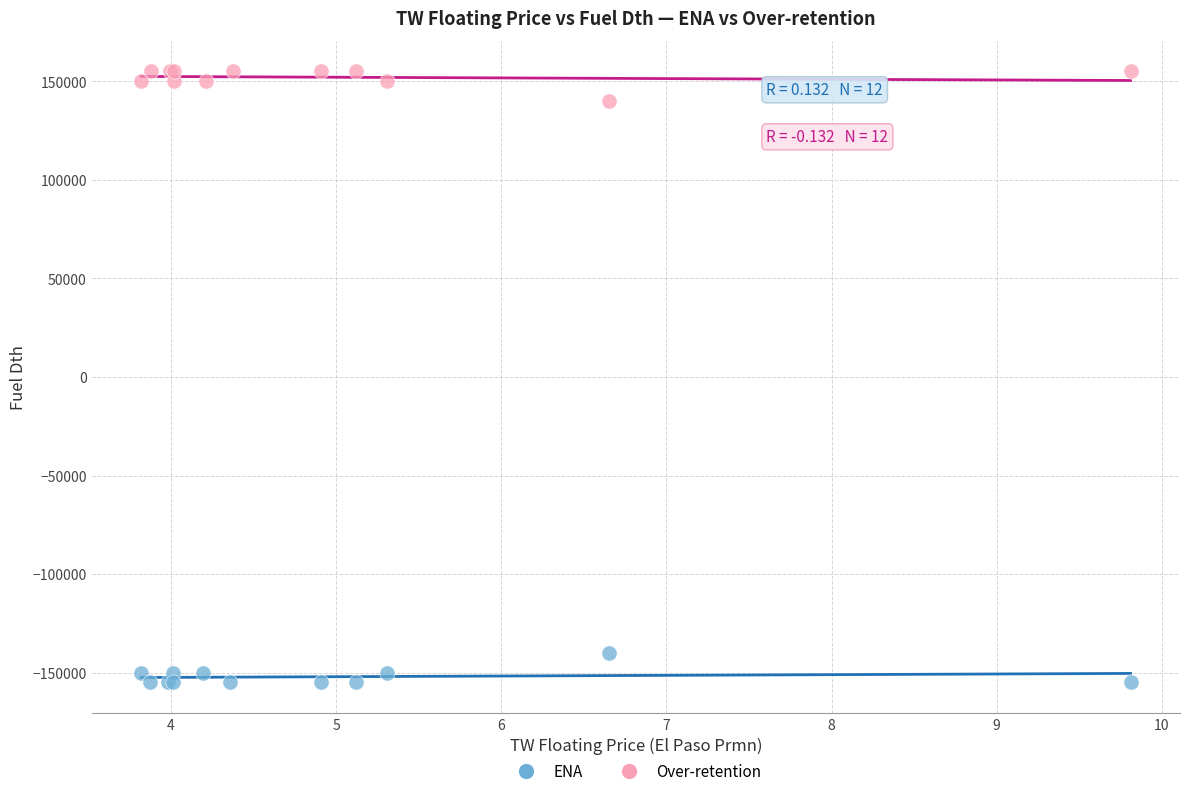

Which series reaches the minimum Y coordinate?

ENA